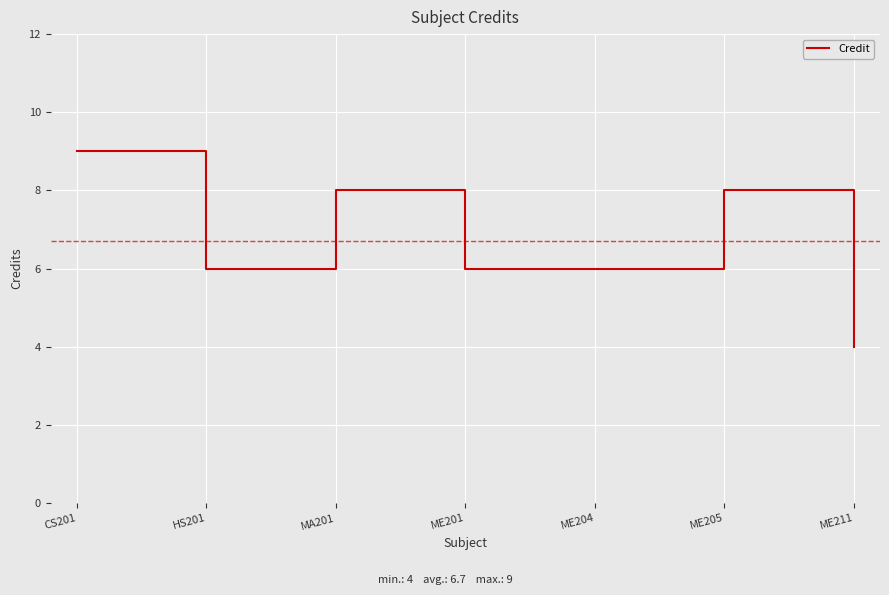

What is the sum of the values at MA201 and ME211?

12